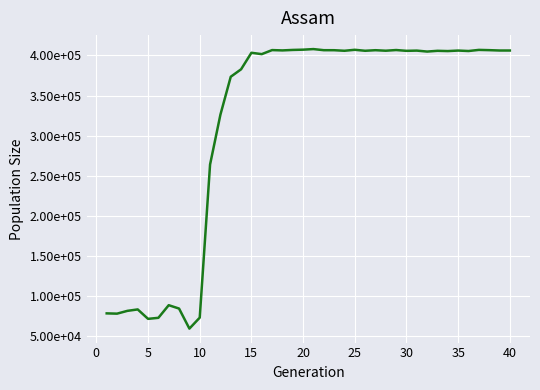

What is the value of the 24th point from the left?

405842